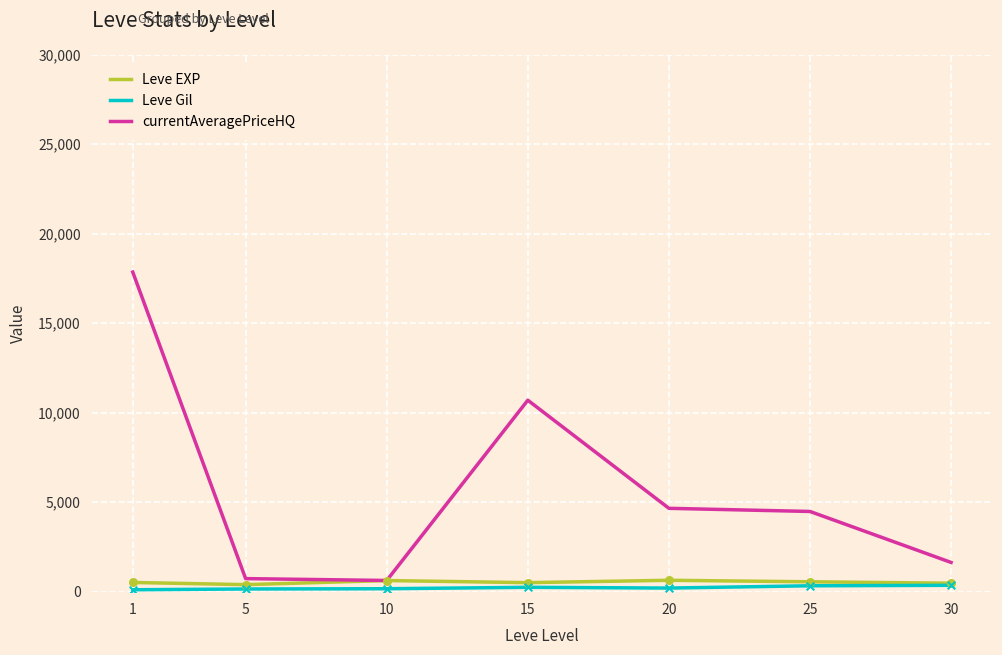

Which series has the largest range (max minus min)?

currentAveragePriceHQ